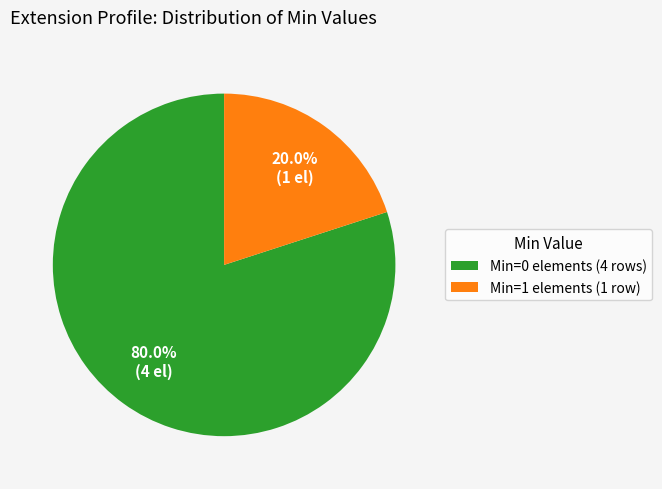

Is the sum of Min=0 elements (4 rows) and Min=1 elements (1 row) greater than half?

Yes